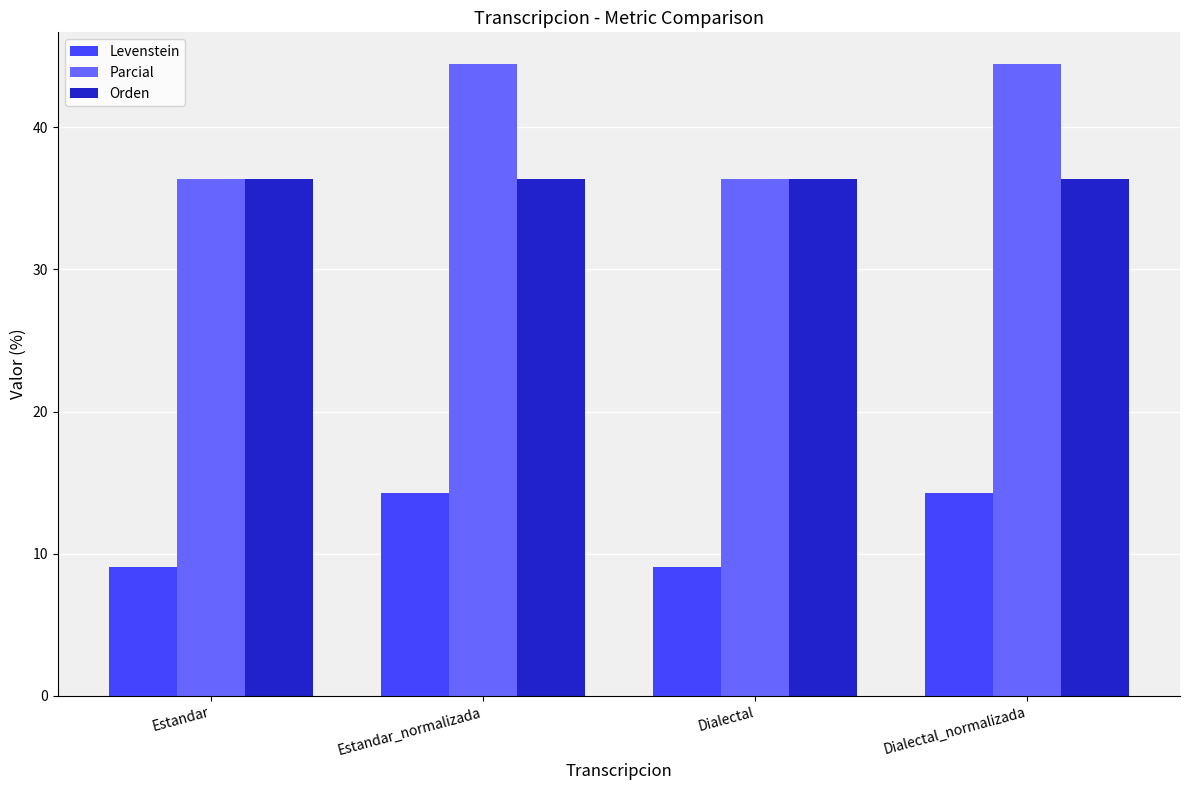

What is the value of the Levenstein bar at the 4th from the left?

14.3